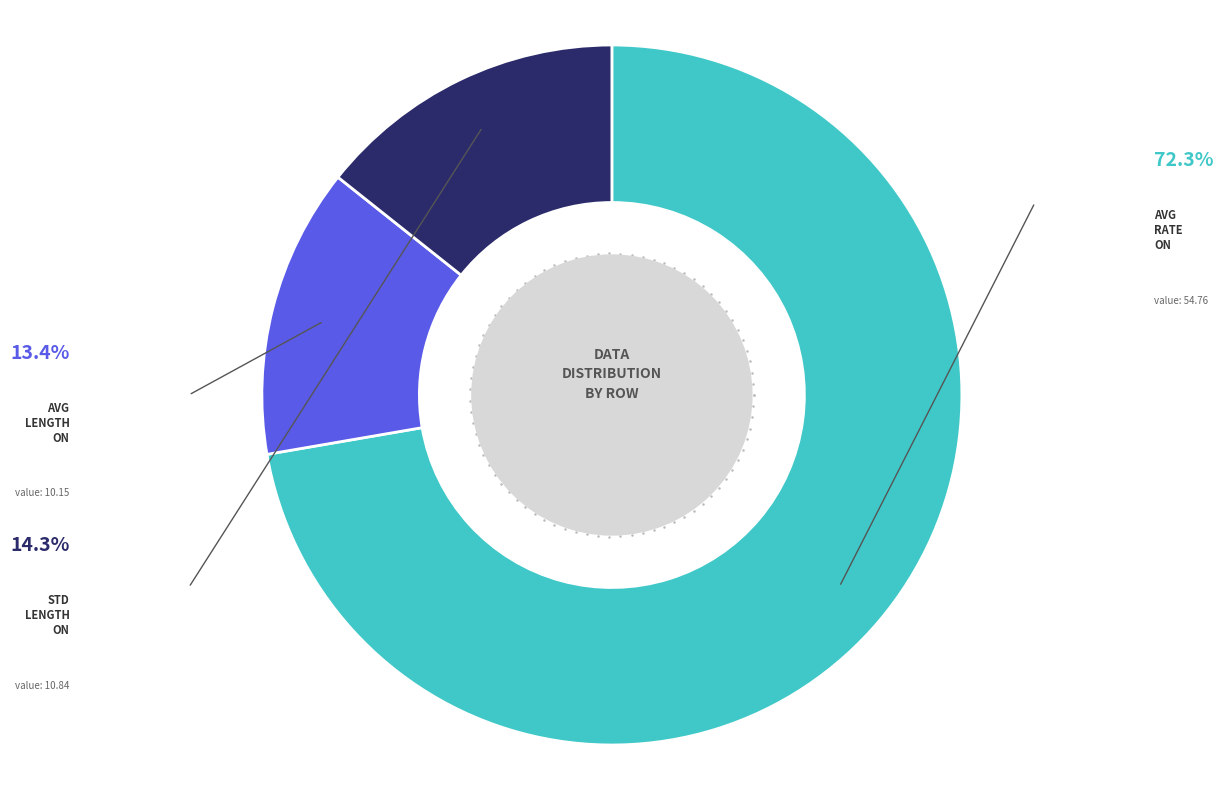

Is there any slice that represents more than half of the pie?

Yes